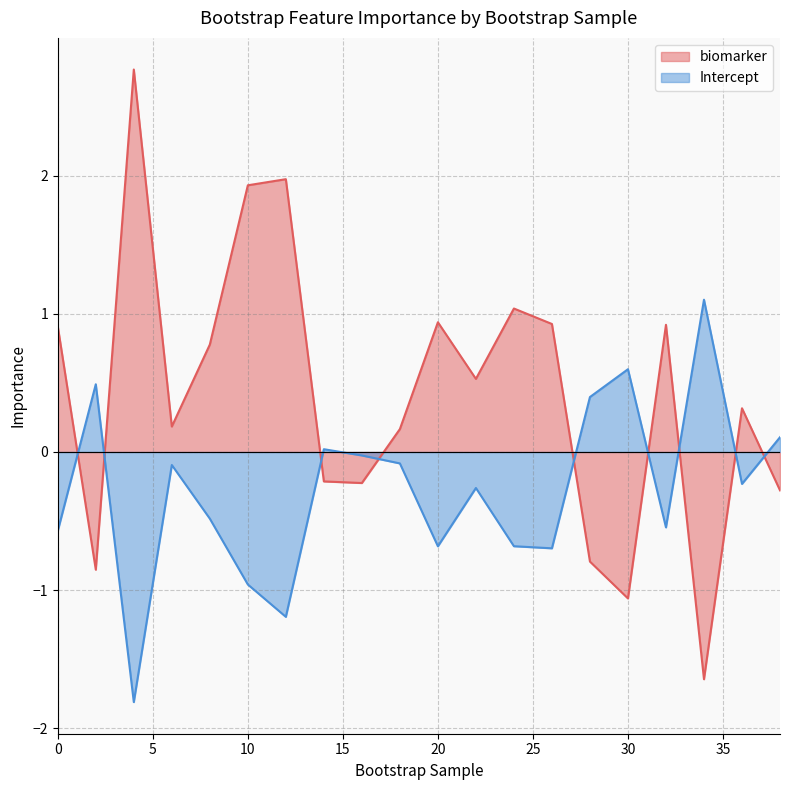

Where do biomarker and Intercept first cross each other?

0 and 2